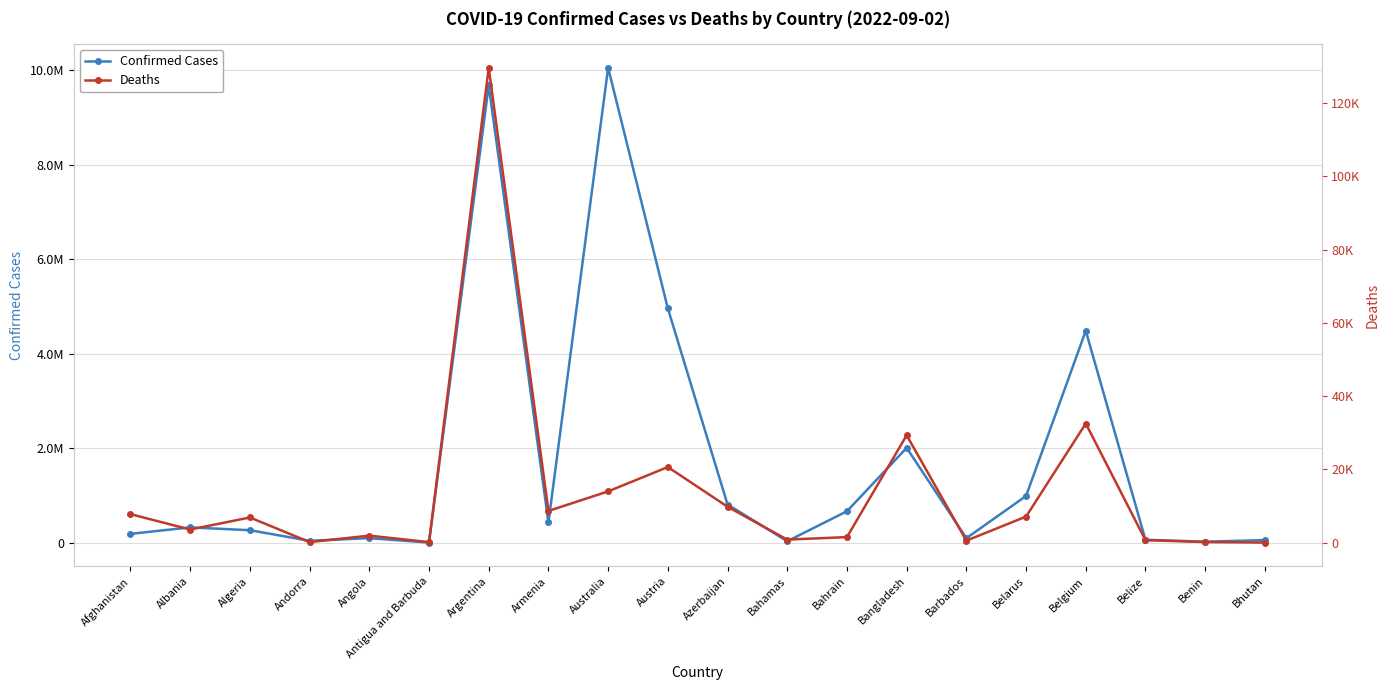

Where is Confirmed Cases nearest to the value 5030310?

Austria